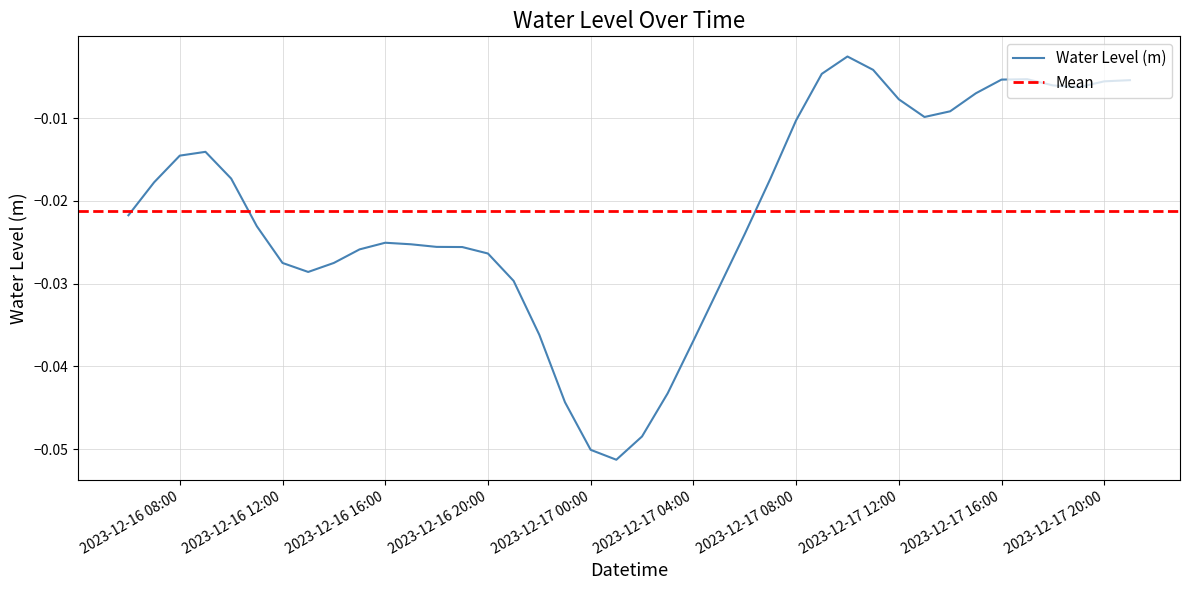

Which has a higher value, 2023-12-16 20:00 or 2023-12-17 05:00?

2023-12-16 20:00